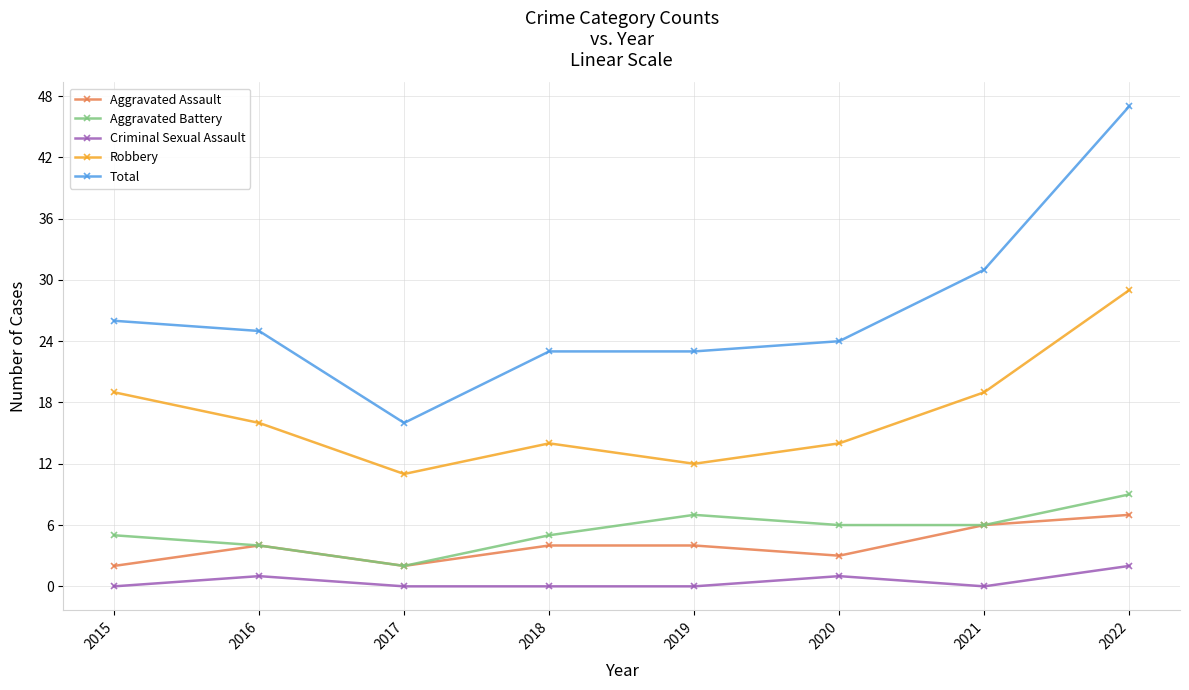

At how many categories does at least one series exceed 18?

7